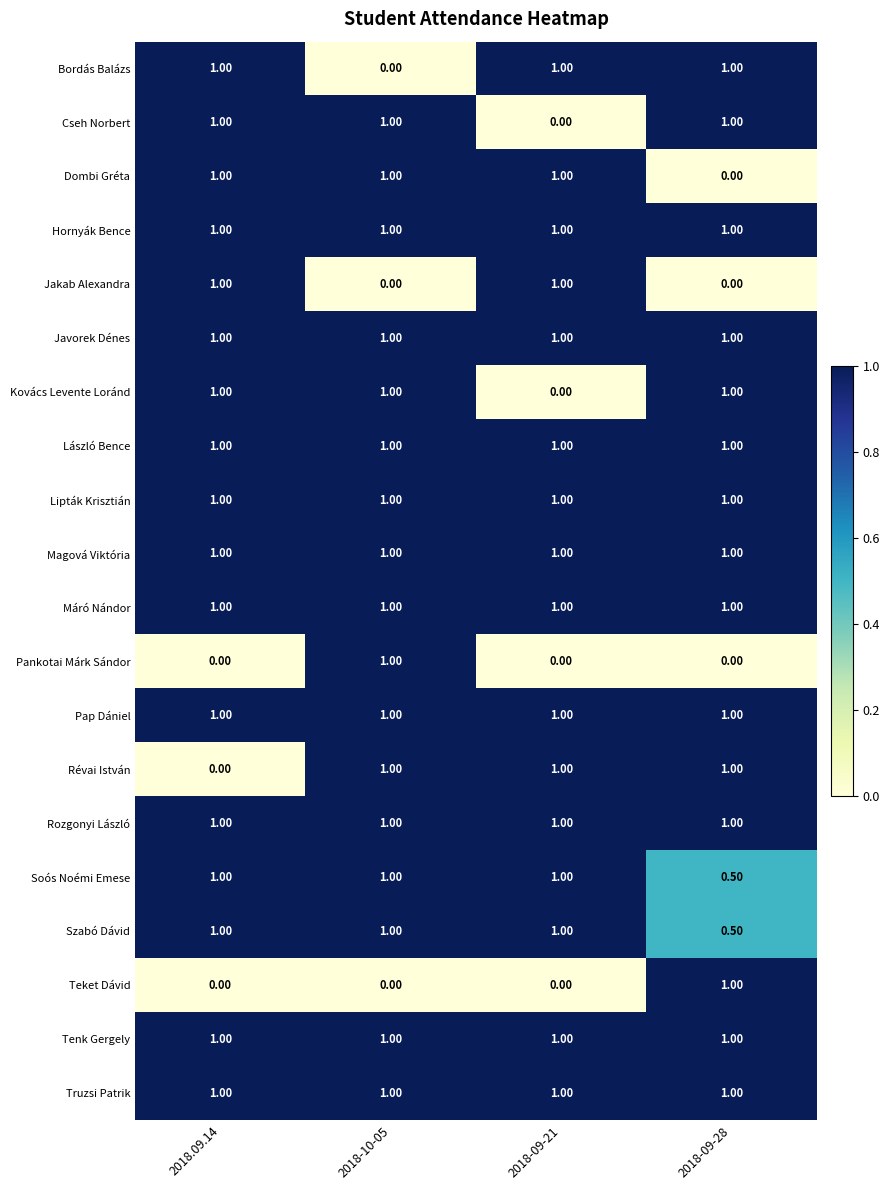

What is the average value of the Máró Nándor series?

1.0